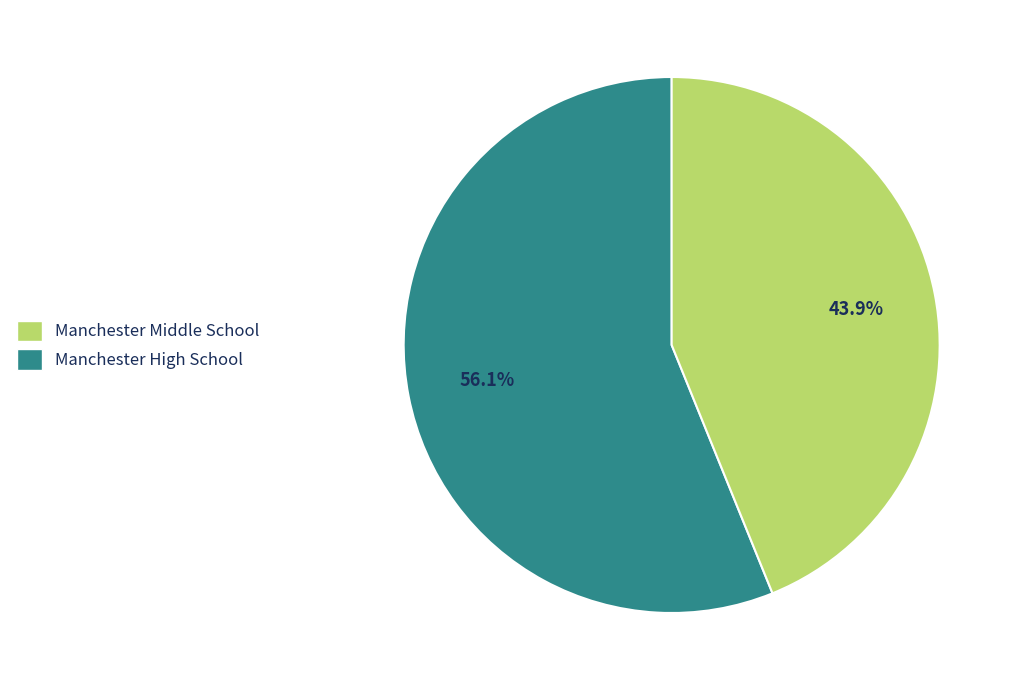

How many slices are in this pie chart?

2